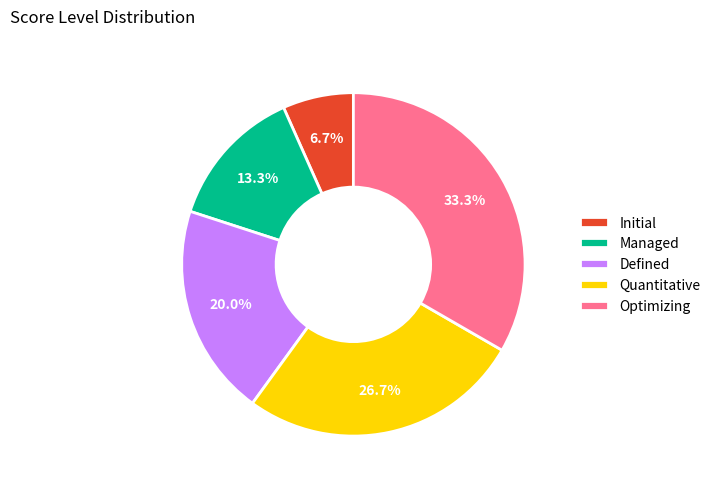

To the nearest percent, what percentage of the pie is Initial?

7%